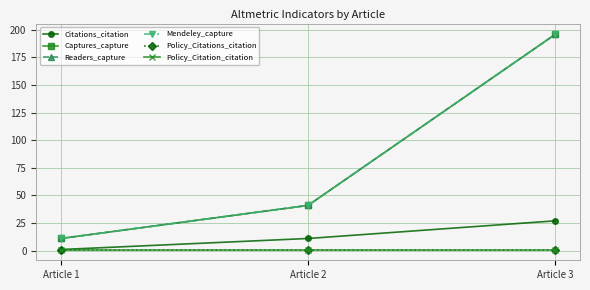

Reading left to right, extract all data points from this chart.

Citations_citation: Article 1=1	Article 2=11	Article 3=27
Captures_capture: Article 1=11	Article 2=41	Article 3=196
Readers_capture: Article 1=11	Article 2=41	Article 3=196
Mendeley_capture: Article 1=11	Article 2=41	Article 3=196
Policy_Citations_citation: Article 1=1	Article 2=1	Article 3=1
Policy_Citation_citation: Article 1=1	Article 2=1	Article 3=1